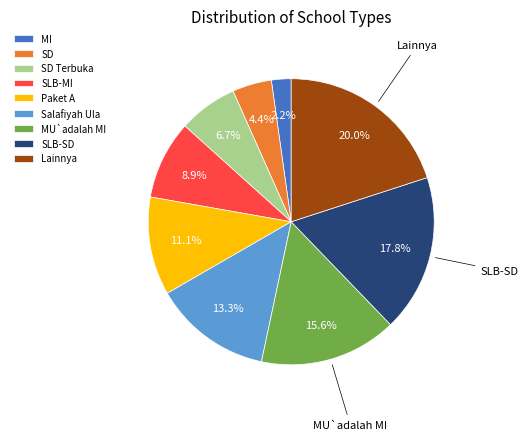

What percentage is the Salafiyah Ula slice, to the nearest percent?

13%